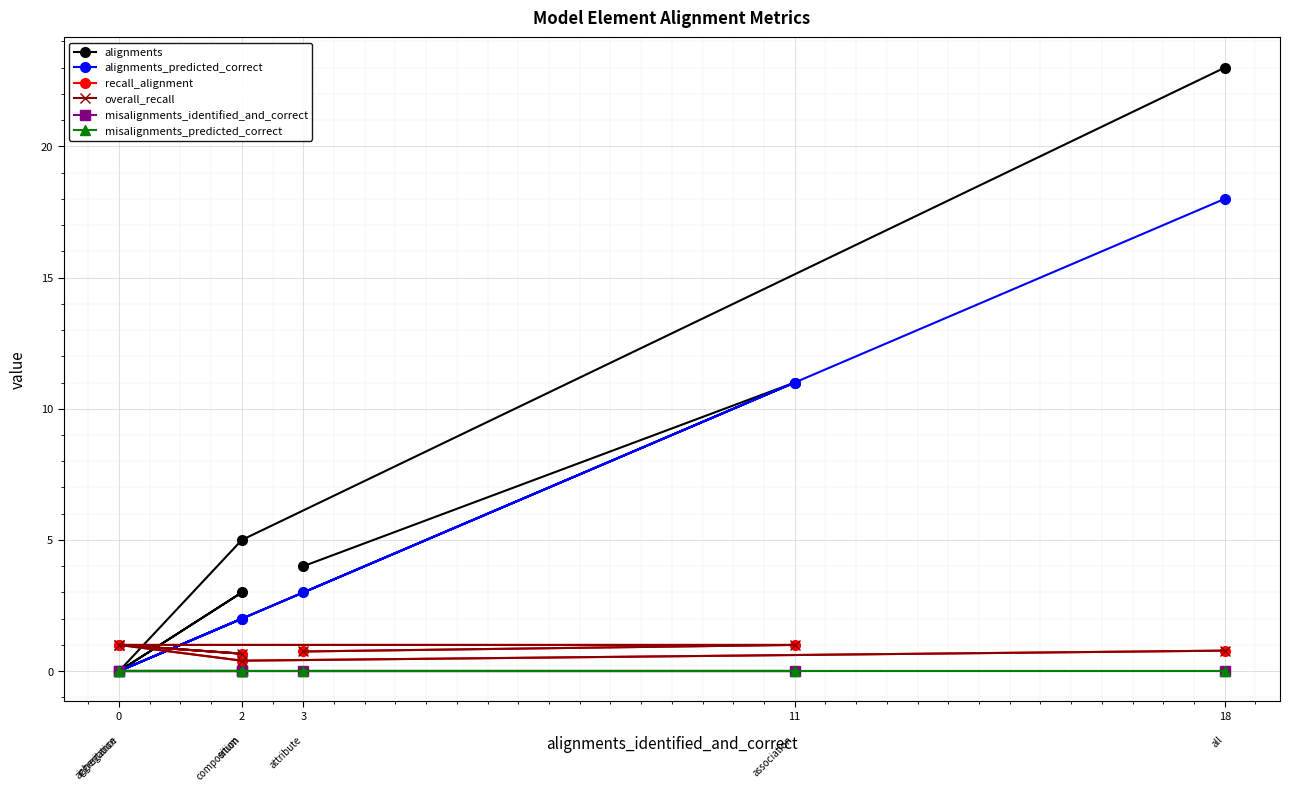

Which series has the largest range (max minus min)?

alignments